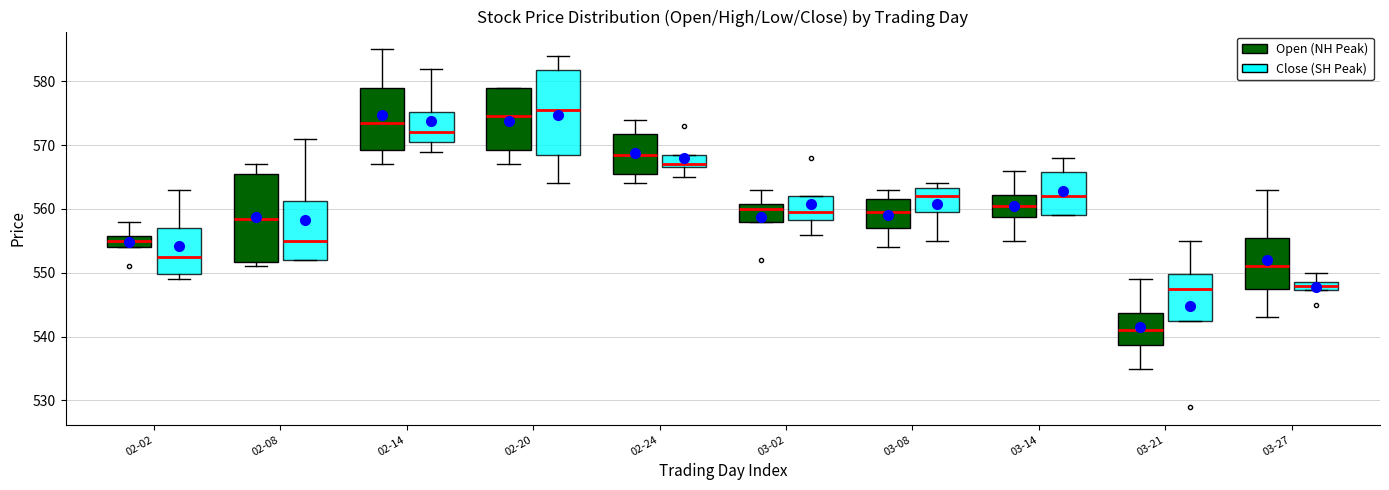

Which box's median line is the lowest?

03-21 (Open (NH Peak))